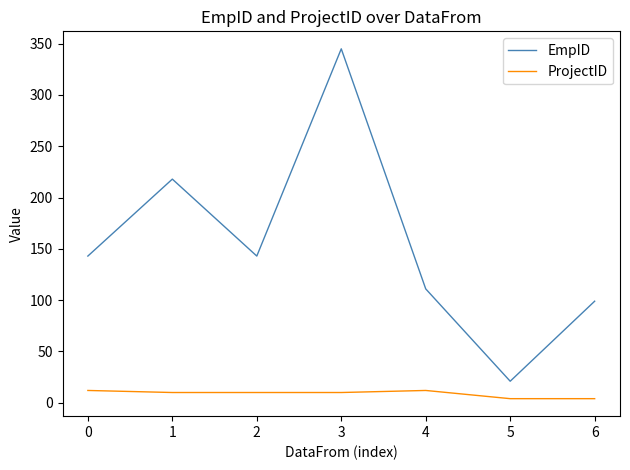

Which series has the widest spread of values?

EmpID